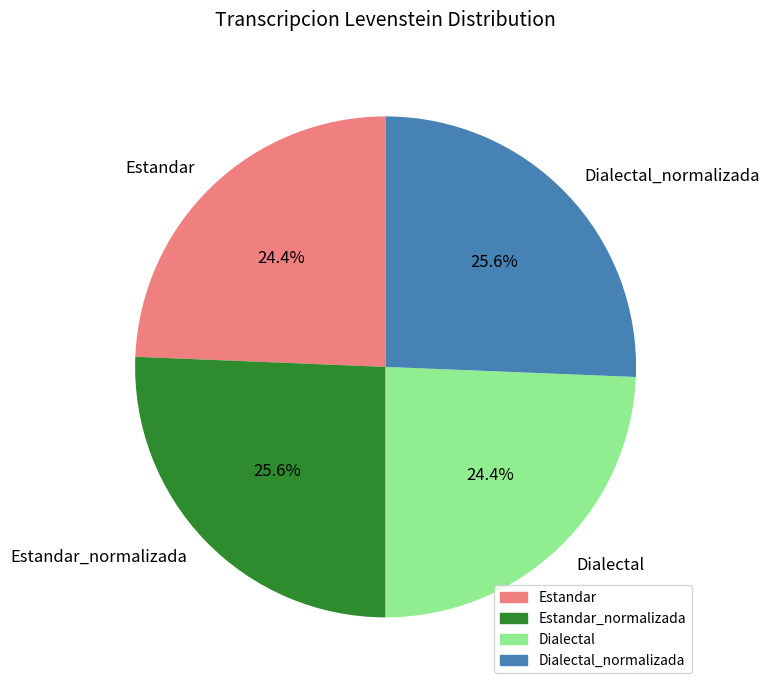

What percentage is NOT represented by Estandar?

75.6%